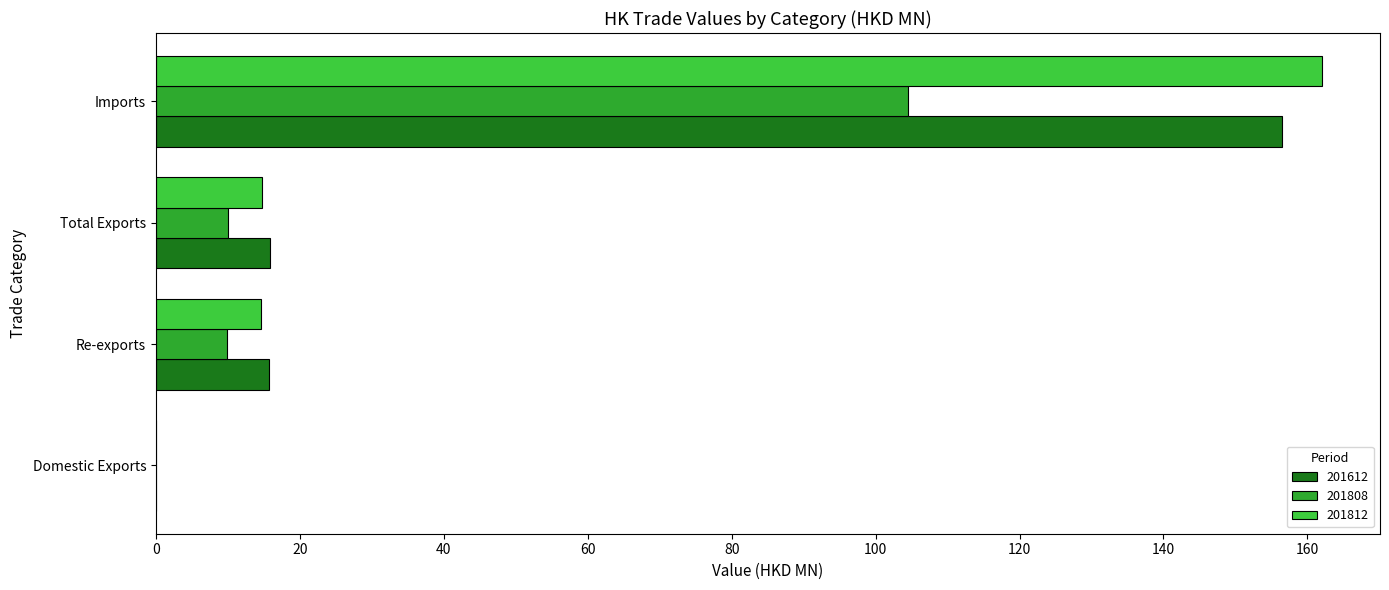

What is the sum of the 201808 values at Domestic Exports and Re-exports?

10.0